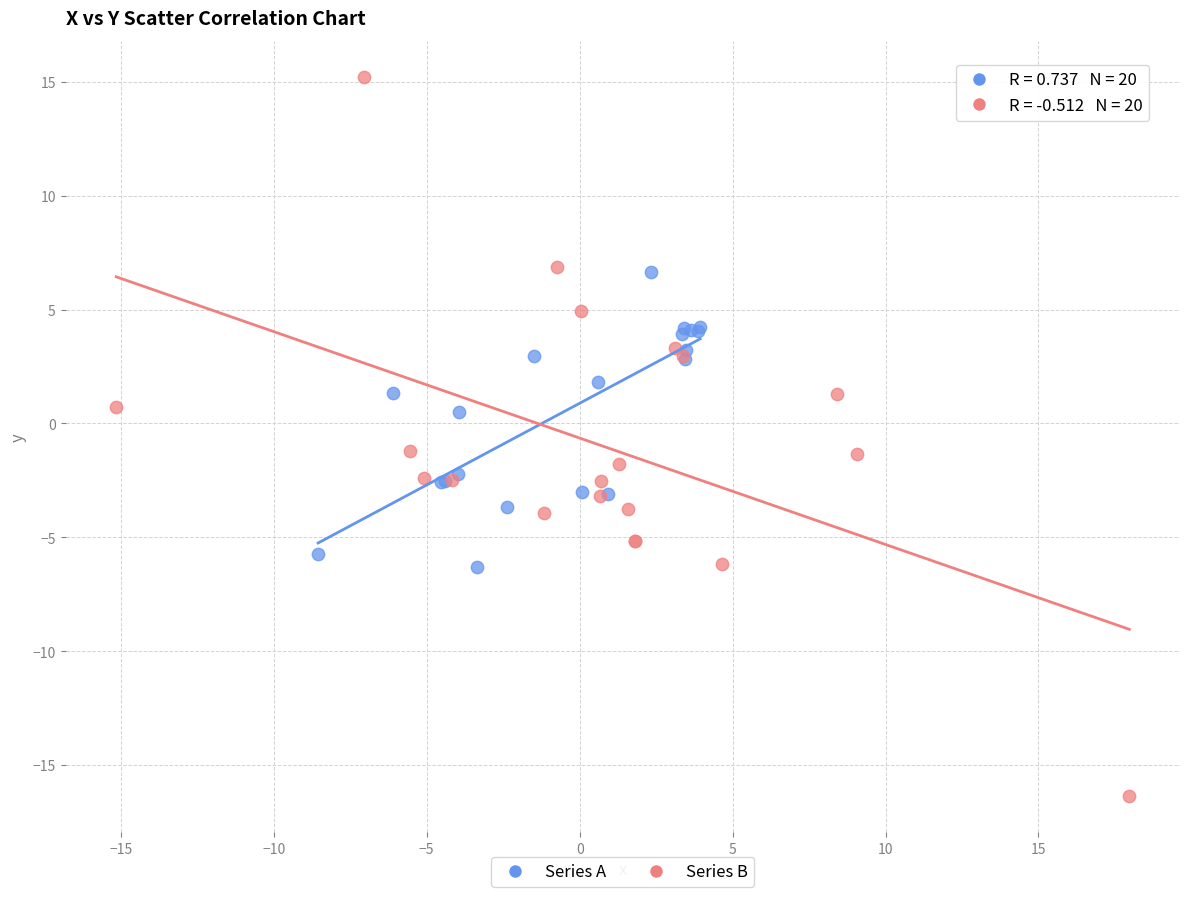

What are all the series names shown in the legend?

Series A, Series B